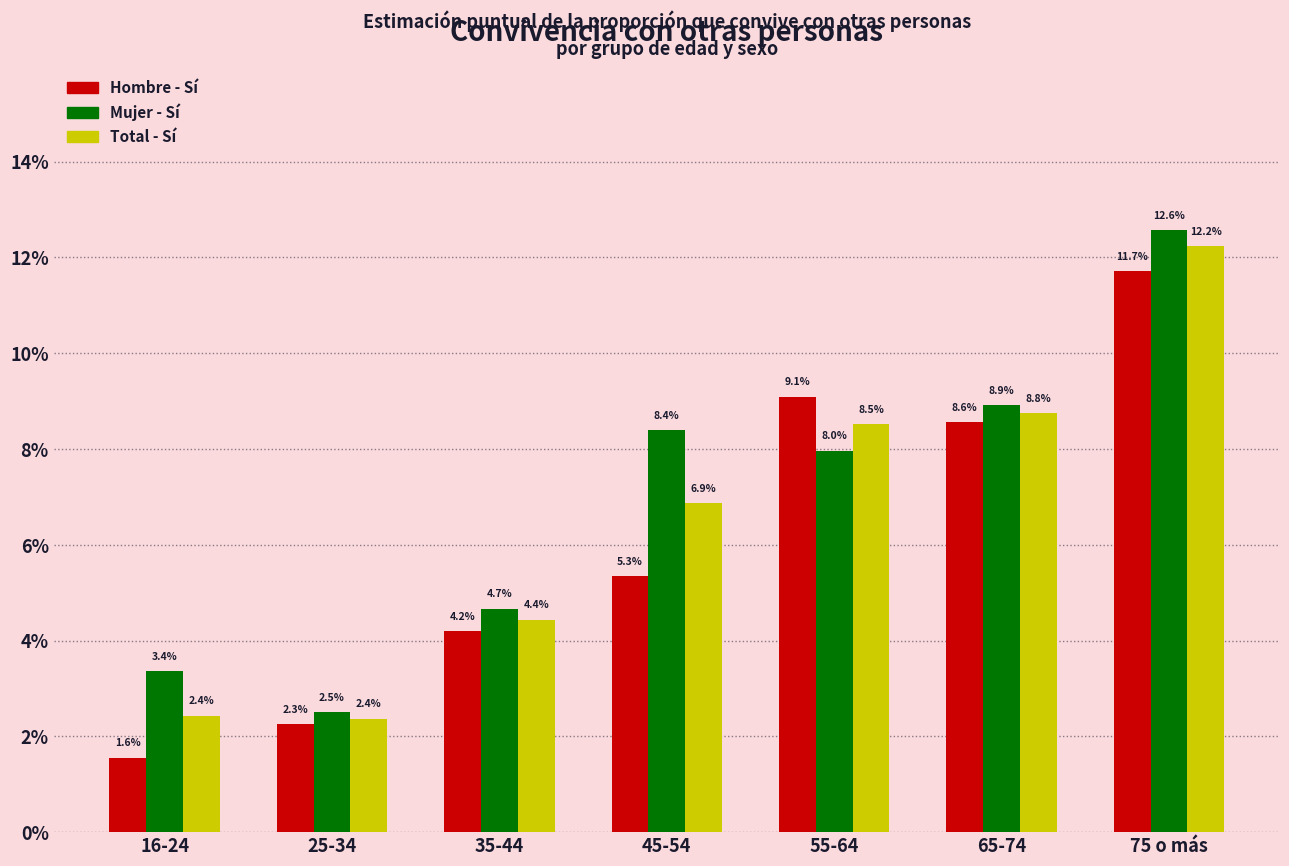

What are all the series names shown in the legend?

Hombre - Sí, Mujer - Sí, Total - Sí